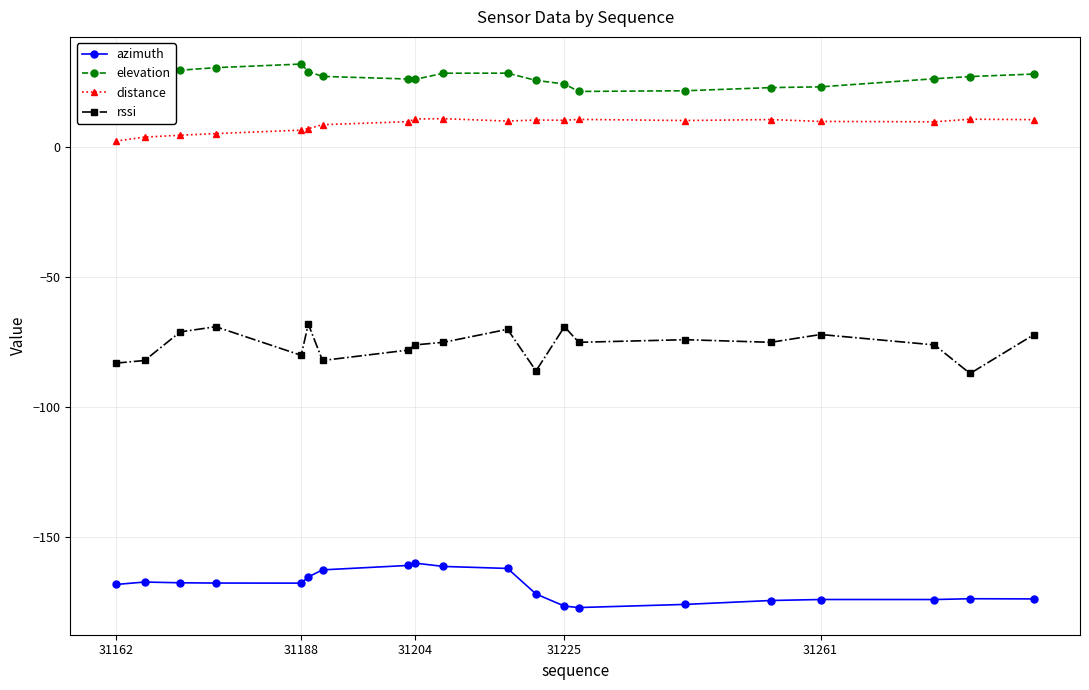

In distance, how many points are higher than both neighbors (excluding endpoints)?

5